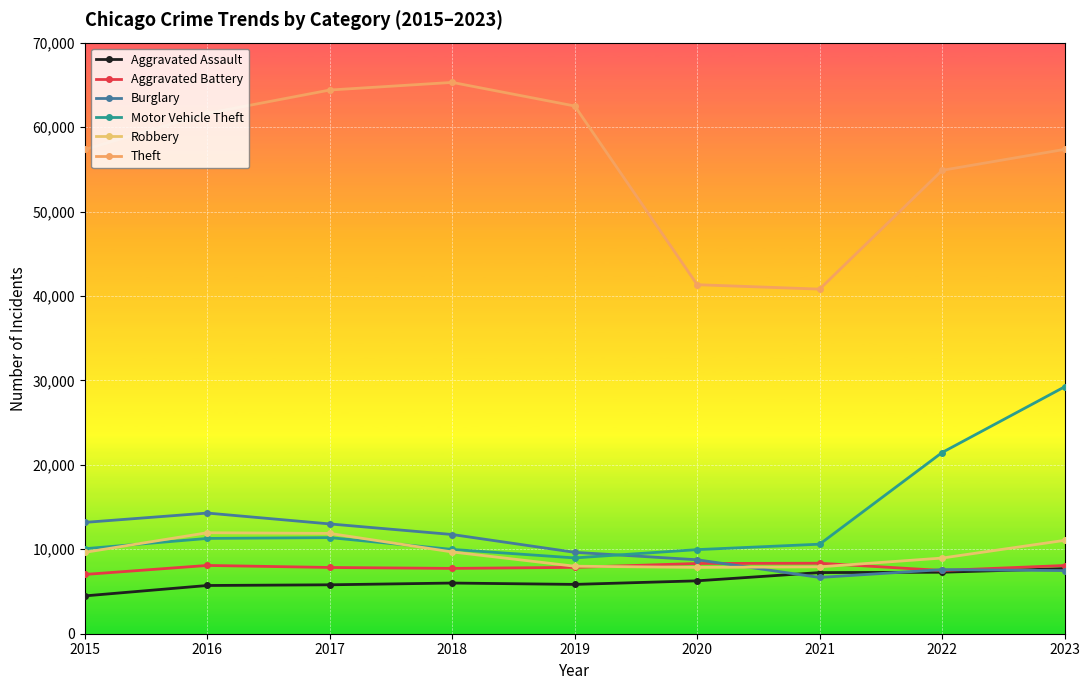

What is the difference between the maximum and minimum values in the Aggravated Assault series?

3227